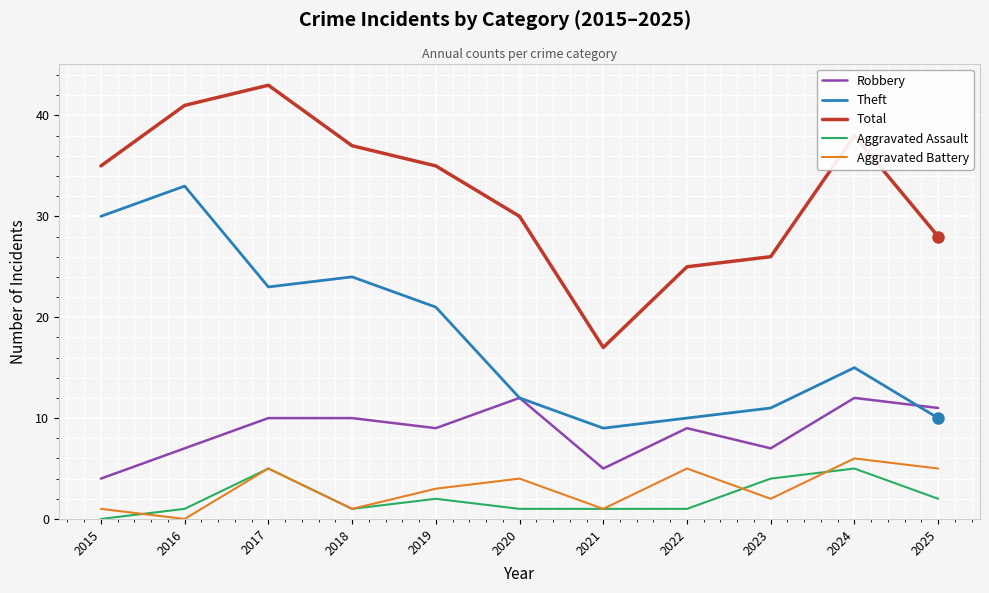

What are all the series names shown in the legend?

Robbery, Theft, Total, Aggravated Assault, Aggravated Battery